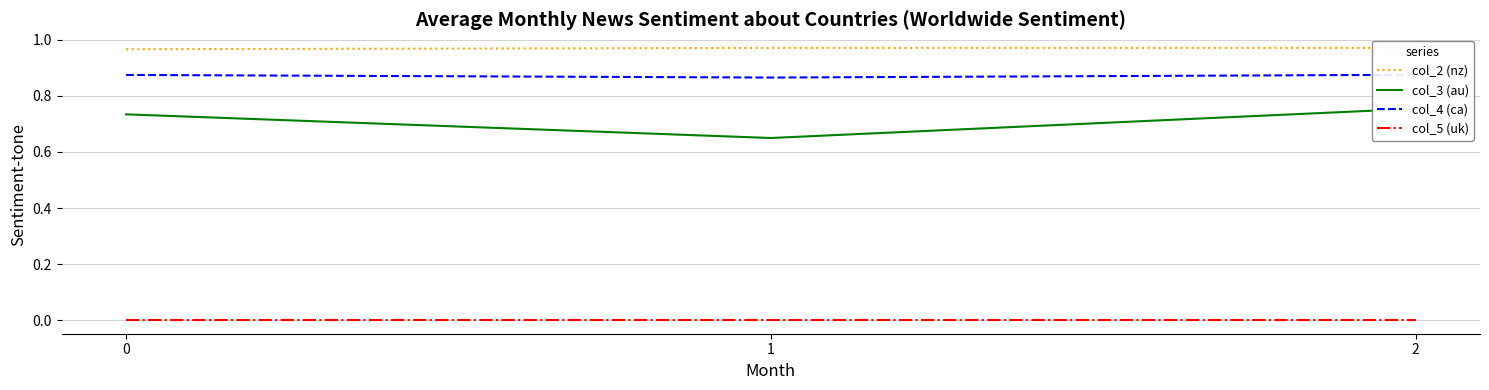

Reading right to left, list all the values displayed in this chart.

col_2 (nz): 2=1.0	1=1.0	0=1.0
col_3 (au): 2=0.8	1=0.6	0=0.7
col_4 (ca): 2=0.9	1=0.9	0=0.9
col_5 (uk): 2=0.0	1=0.0	0=0.0